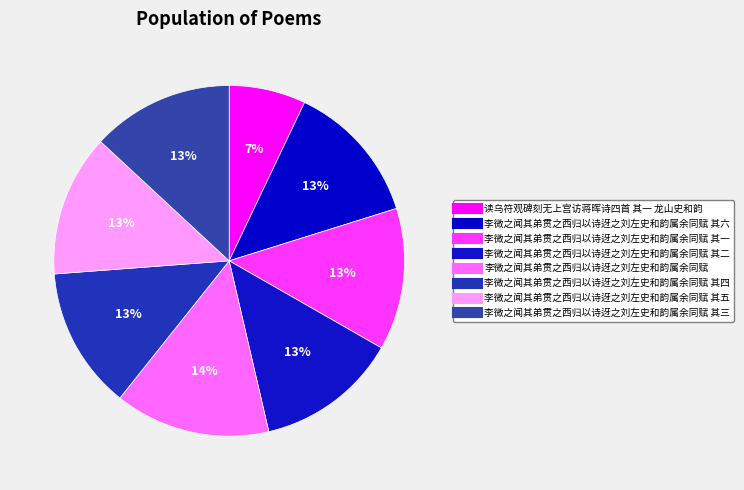

How many slices are in this pie chart?

8